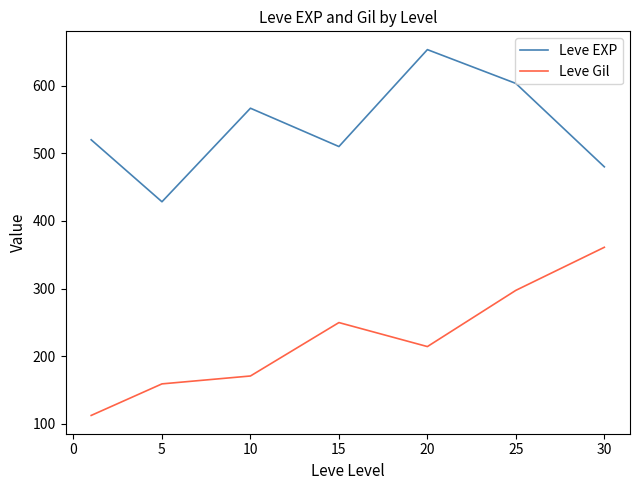

What is the difference between the maximum and minimum values in the Leve Gil series?

248.7